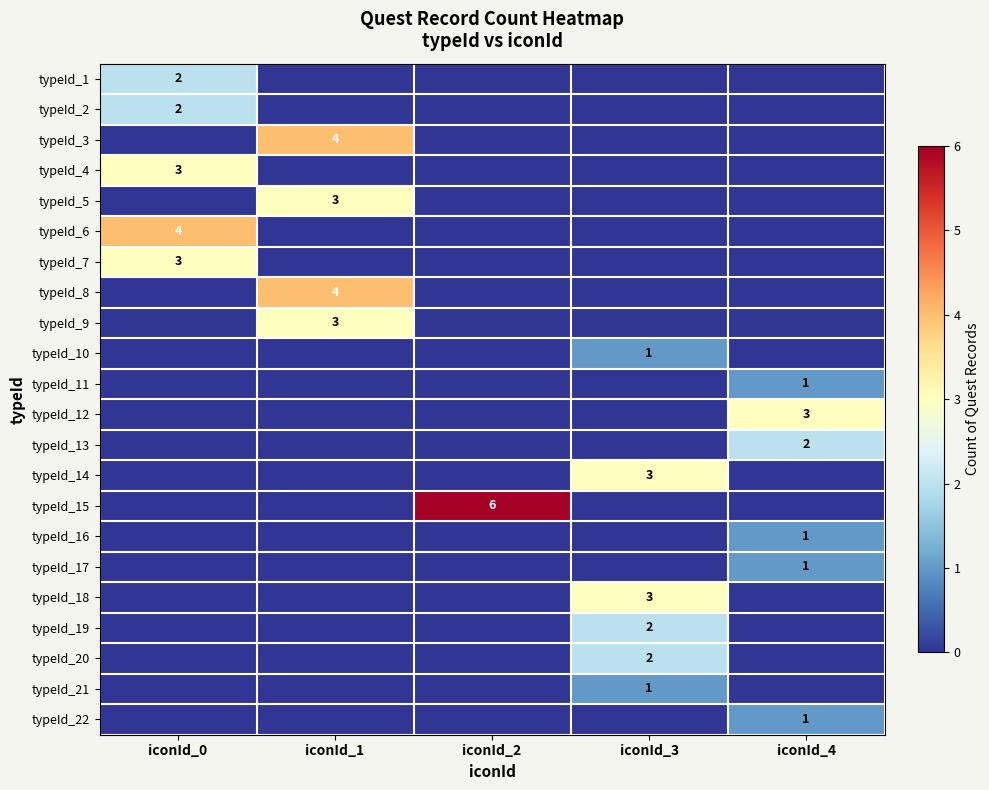

How many positive values does the typeId_13 series have?

1